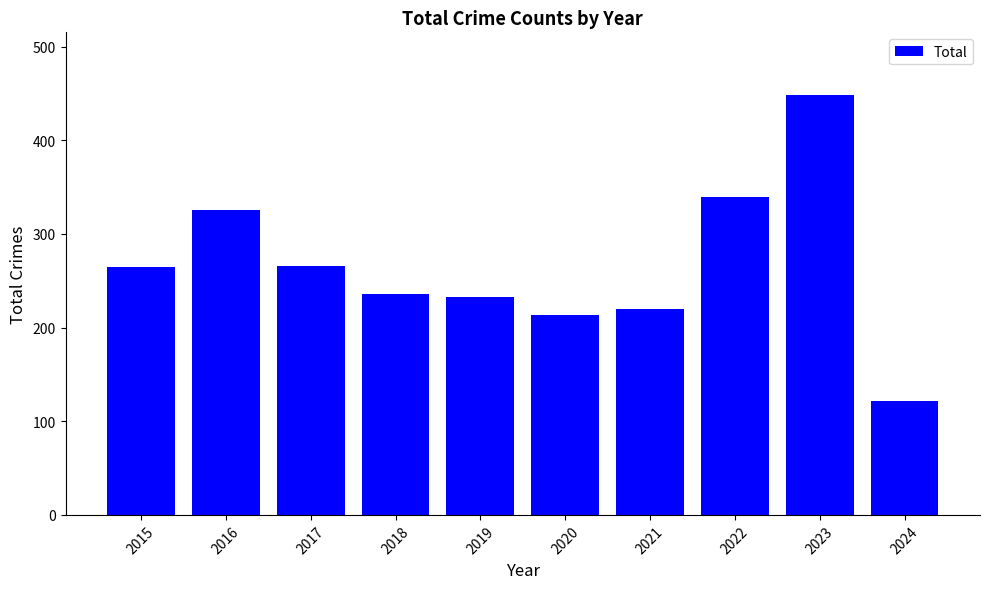

At which label is the value closest to 285?

2017